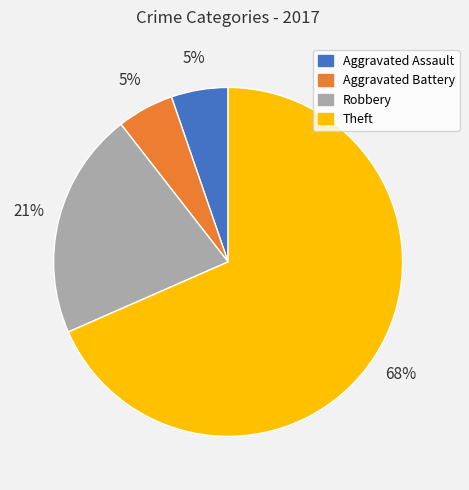

Which category has the biggest portion of the pie?

Theft